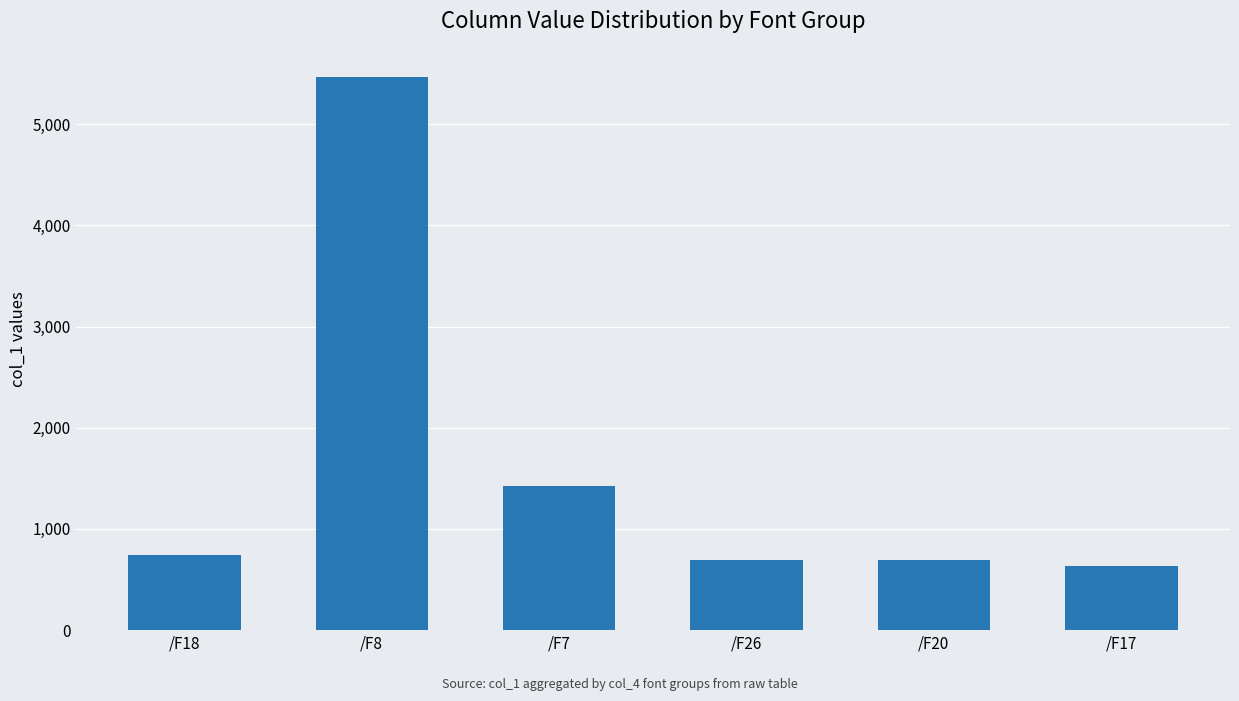

What is the average value?

1608.5